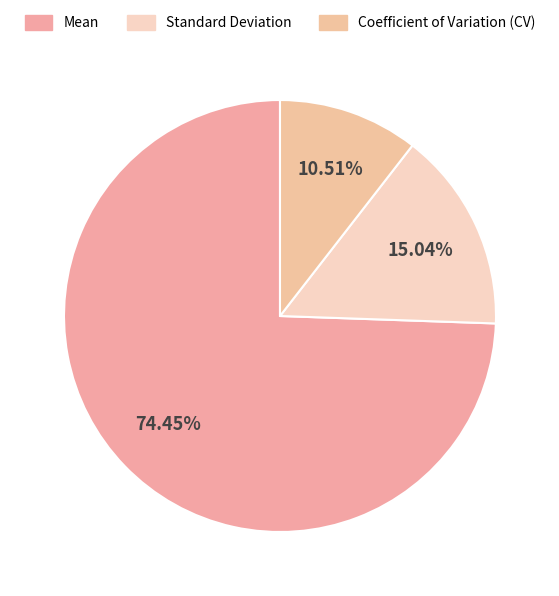

How many slices are in this pie chart?

3